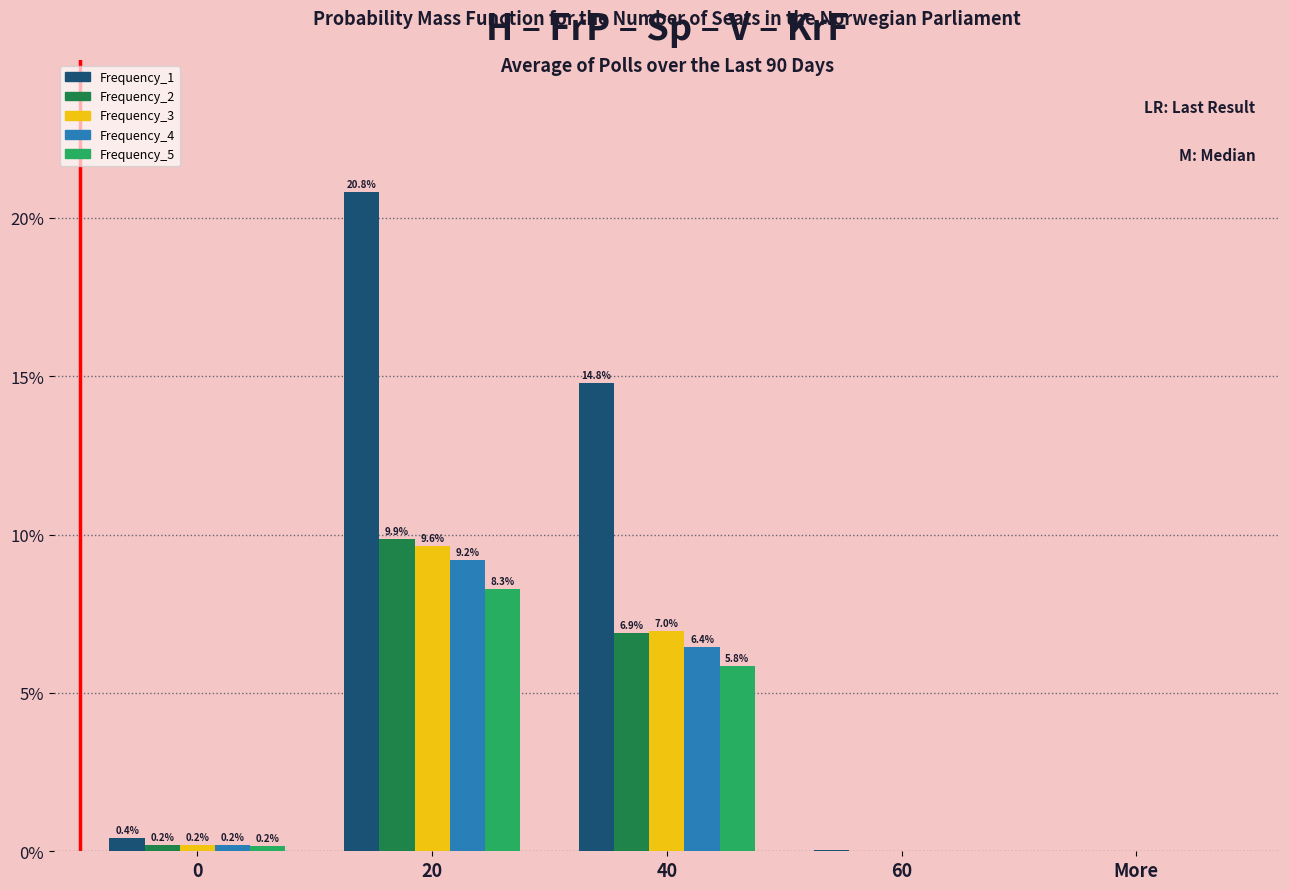

Which series changed the most between 0 and More?

Frequency_1